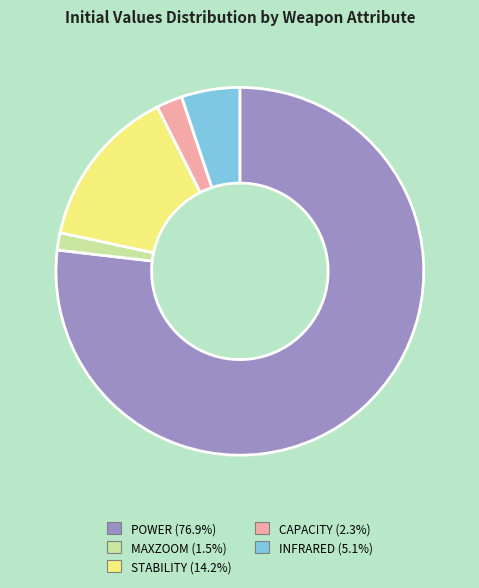

Do INFRARED (5.1%) and POWER (76.9%) together represent more than half of the pie?

Yes